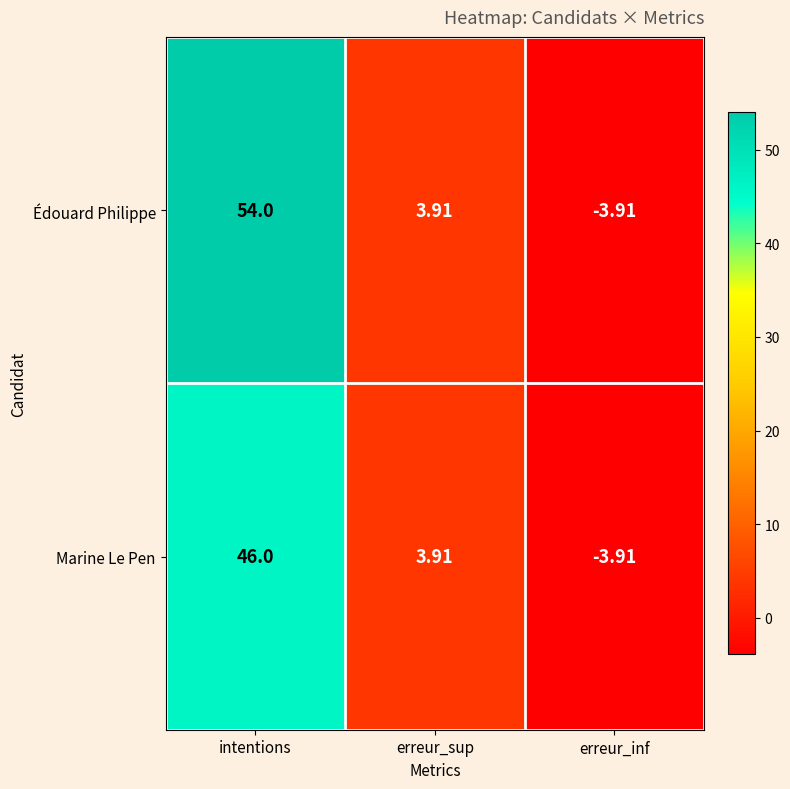

List the series in order of their overall mean, highest first.

Édouard Philippe, Marine Le Pen